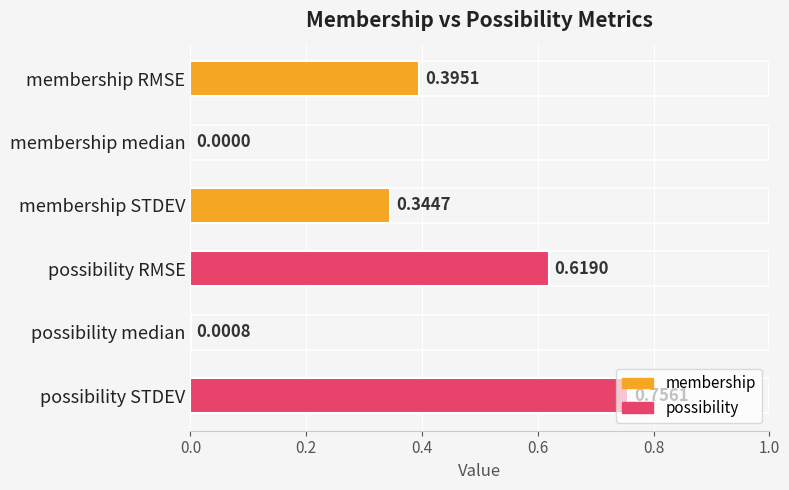

What is the sum of all values?

2.1